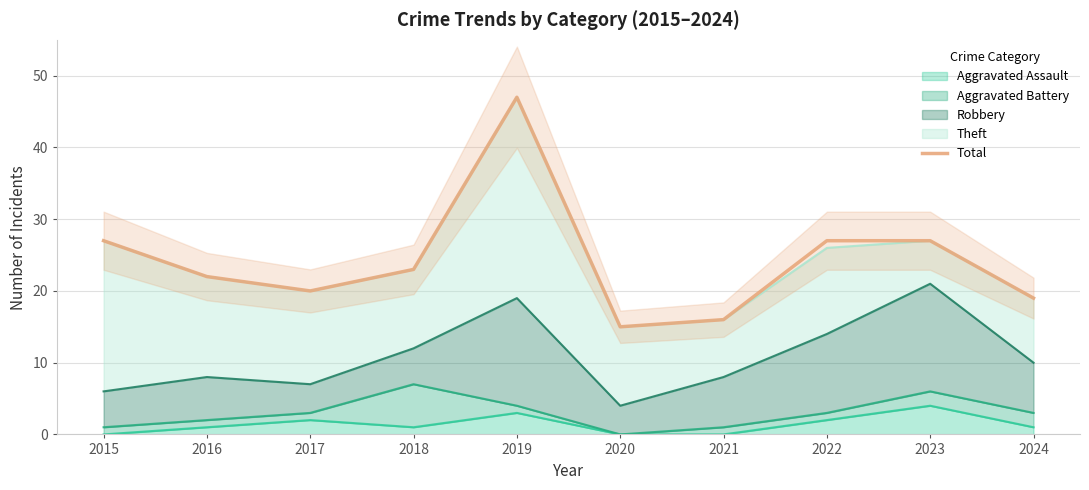

How many lines are shown in the chart?

1